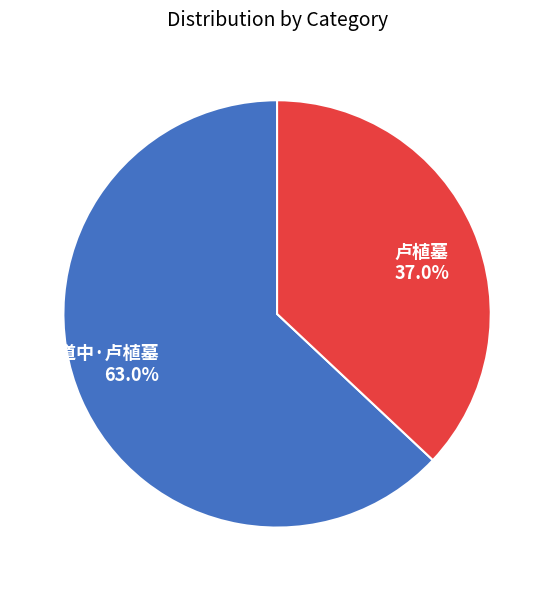

Is there any slice that represents more than half of the pie?

Yes